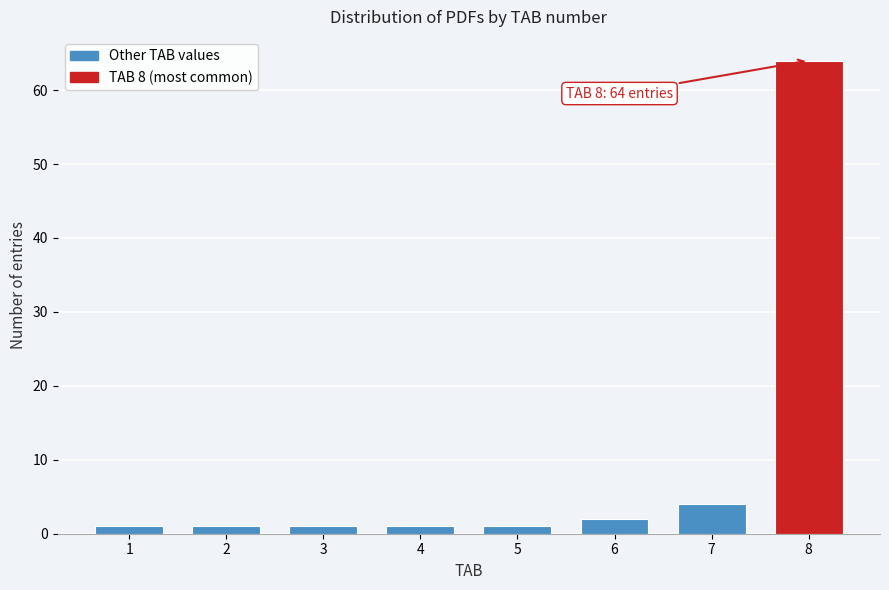

Reading right to left, list all the values displayed in this chart.

8=64	7=4	6=2	5=1	4=1	3=1	2=1	1=1